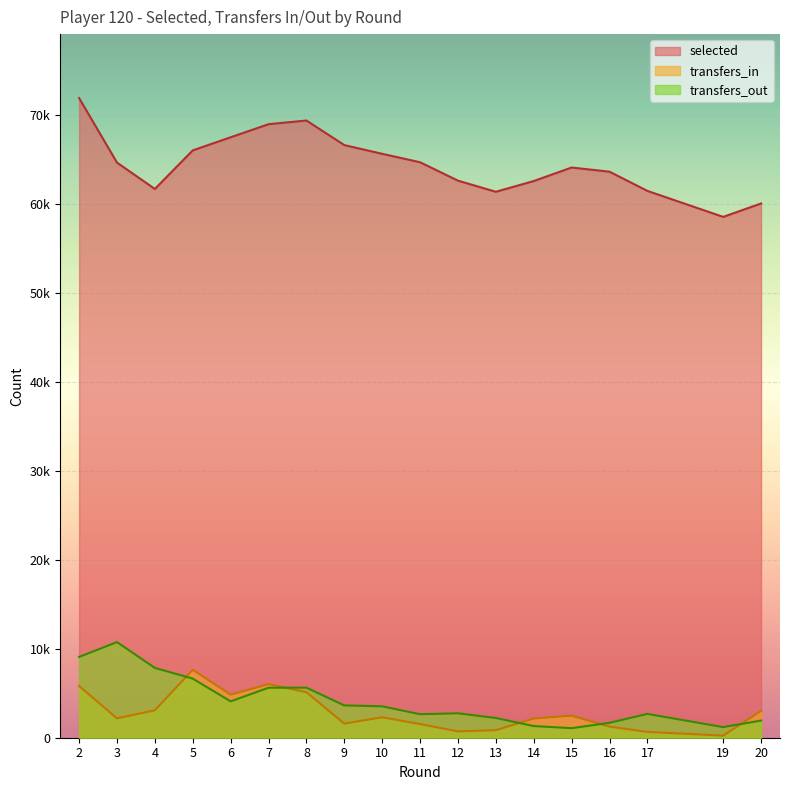

Reading left to right, transcribe all the data shown in this chart.

selected: 71847	64600	61640	65973	67444	68912	69325	66566	65586	64639	62570	61322	62529	64046	63578	61419	58503	60007
transfers_in: 5809	2174	3080	7632	4838	6020	5109	1584	2298	1532	713	845	2159	2478	1248	652	235	3013
transfers_out: 9074	10744	7842	6638	4084	5616	5625	3628	3527	2637	2743	2217	1310	1072	1674	2675	1192	1925